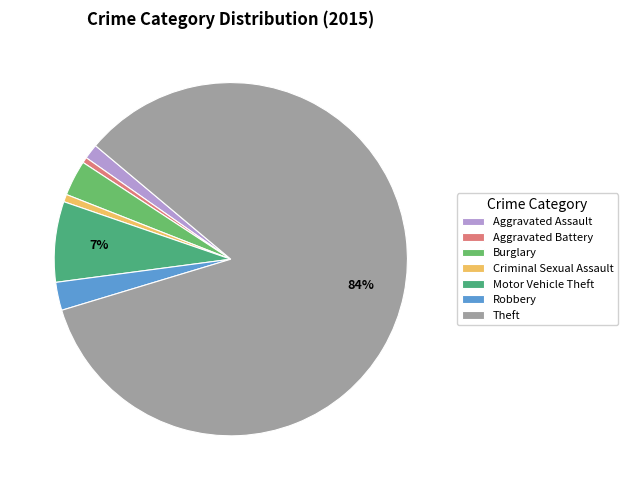

Does any single category account for the majority?

Yes